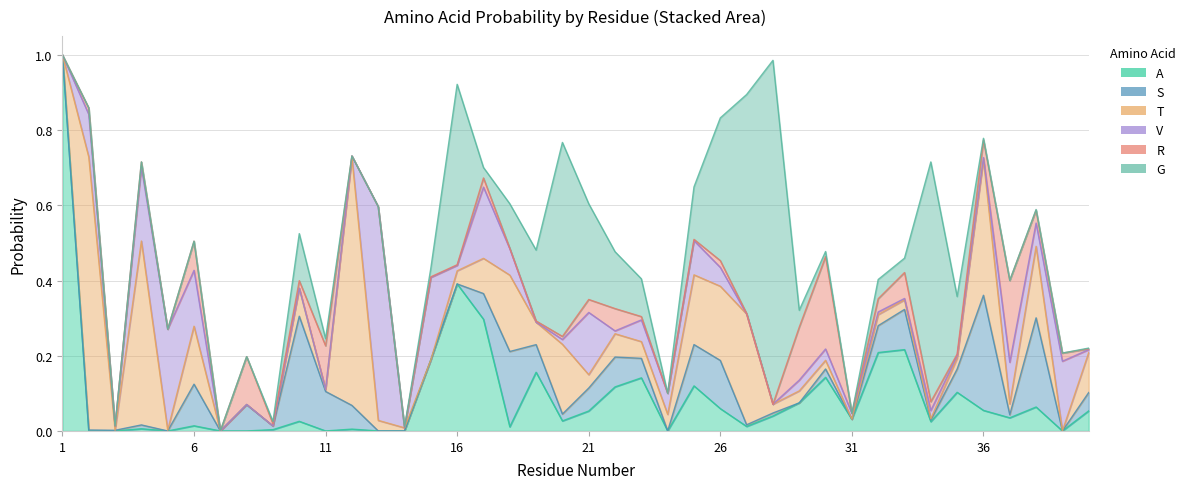

Rank the categories by R value from highest to lowest.

30, 37, 29, 8, 11, 6, 33, 22, 36, 32, 21, 38, 17, 34, 39, 10, 26, 2, 4, 23, 20, 9, 35, 25, 19, 40, 15, 16, 27, 18, 1, 3, 5, 7, 12, 13, 14, 24, 28, 31